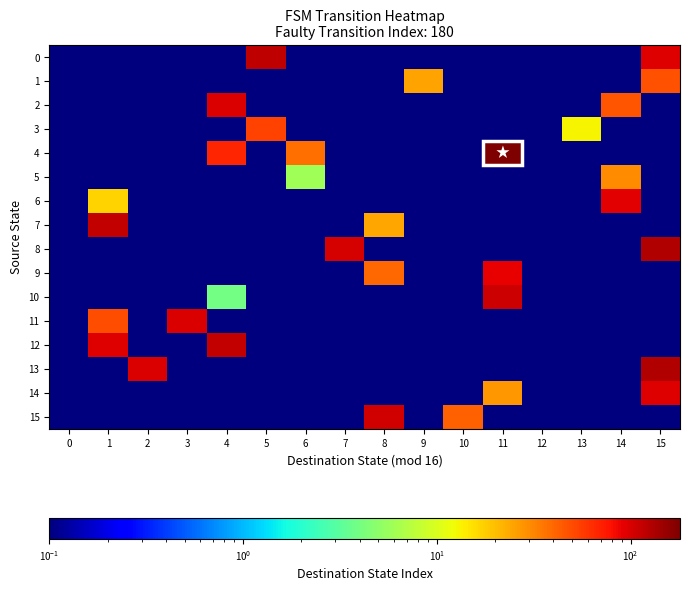

Which series has the largest total across all categories?

4